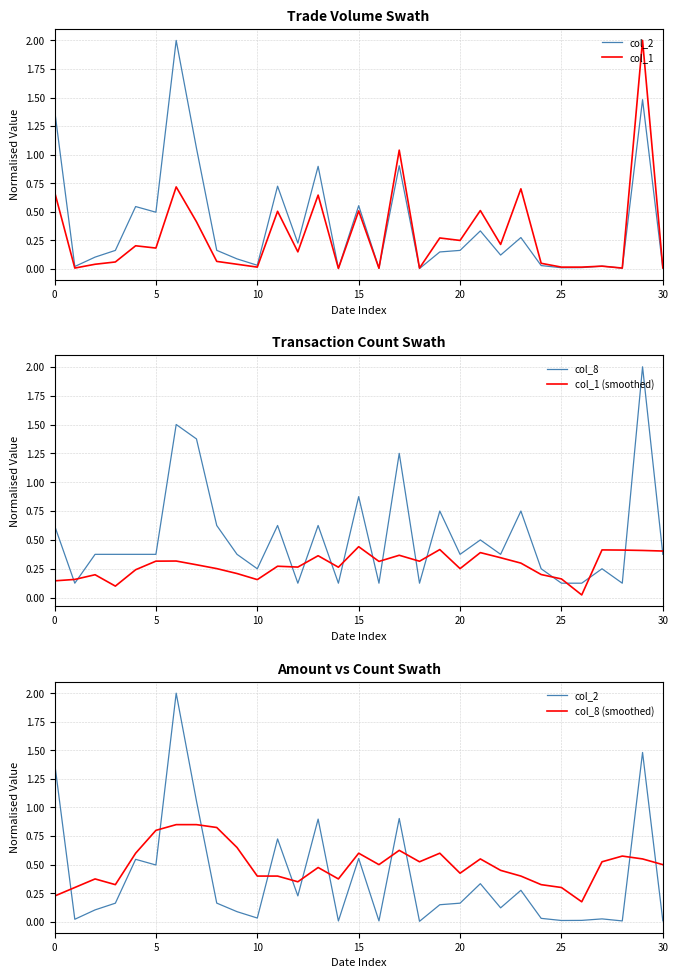

What is the highest value of the col_8 series?

2.0